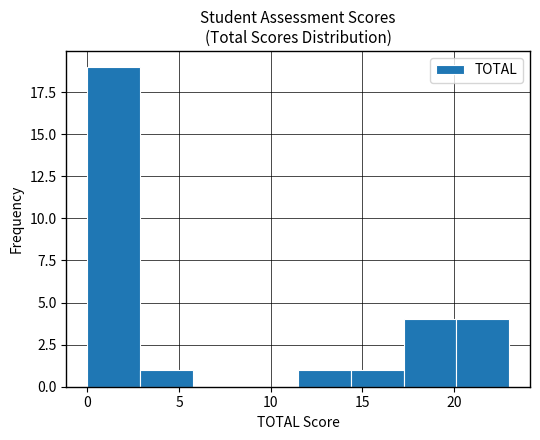

What is the height of the bar covering 14.5 to 17.5 on the x-axis? Neither the bar edges nor the heights are printed on the chart, so give them approximately, as read against the axes.

1